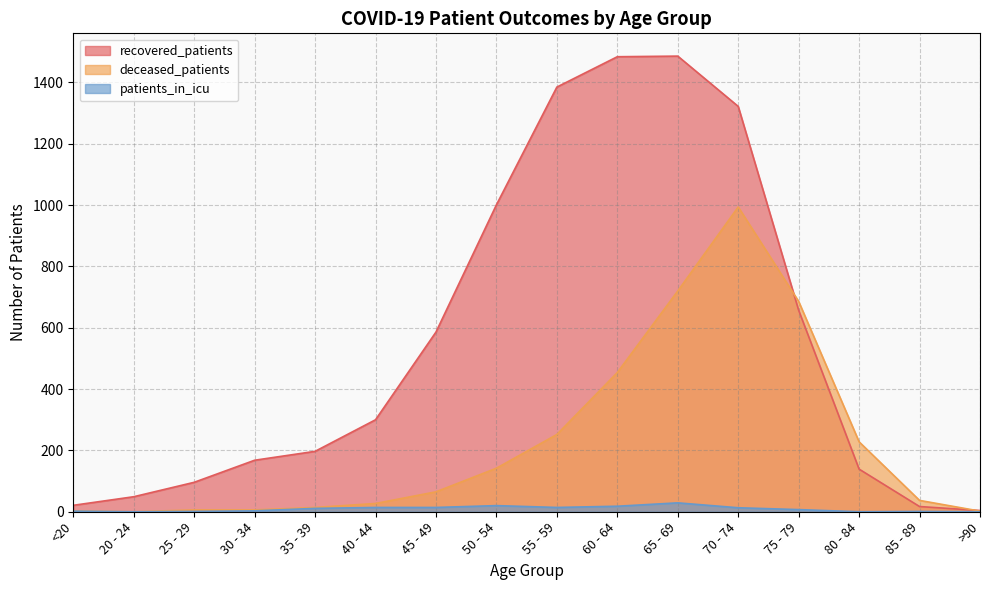

At which label is patients_in_icu closest to 14?

40 - 44